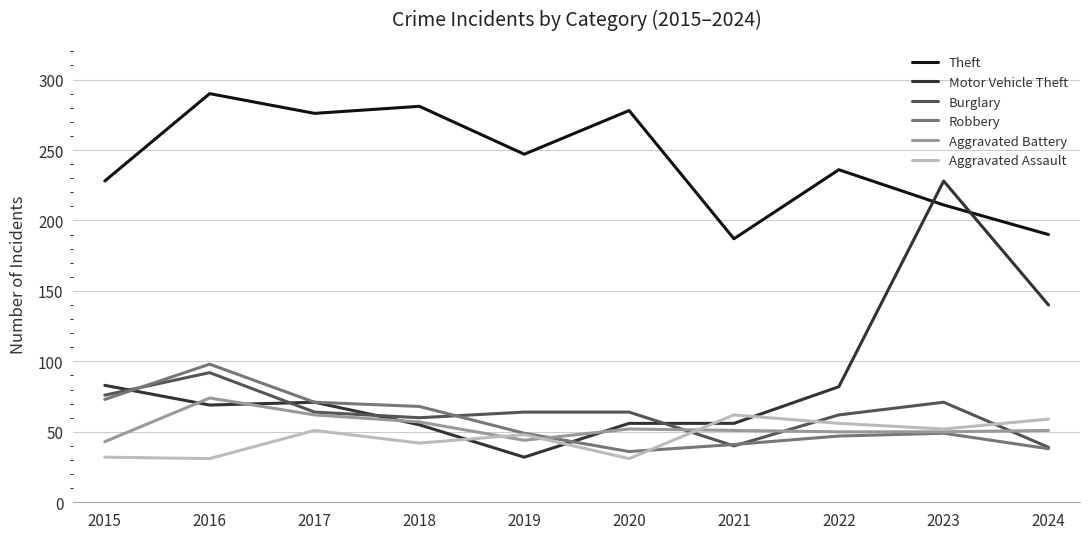

True or false: Aggravated Assault has a value of 11 at 2018.

False